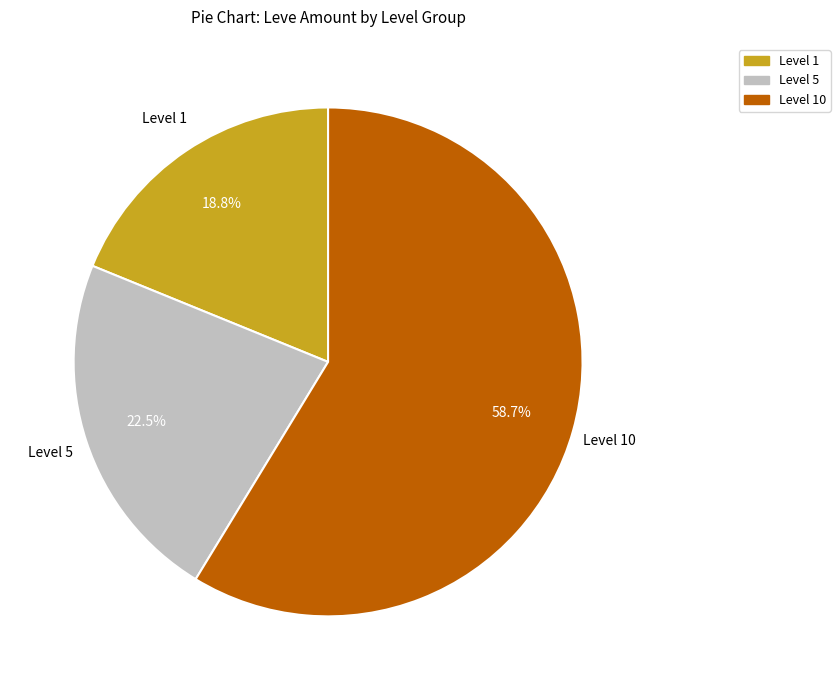

Which slice is the smallest?

Level 1